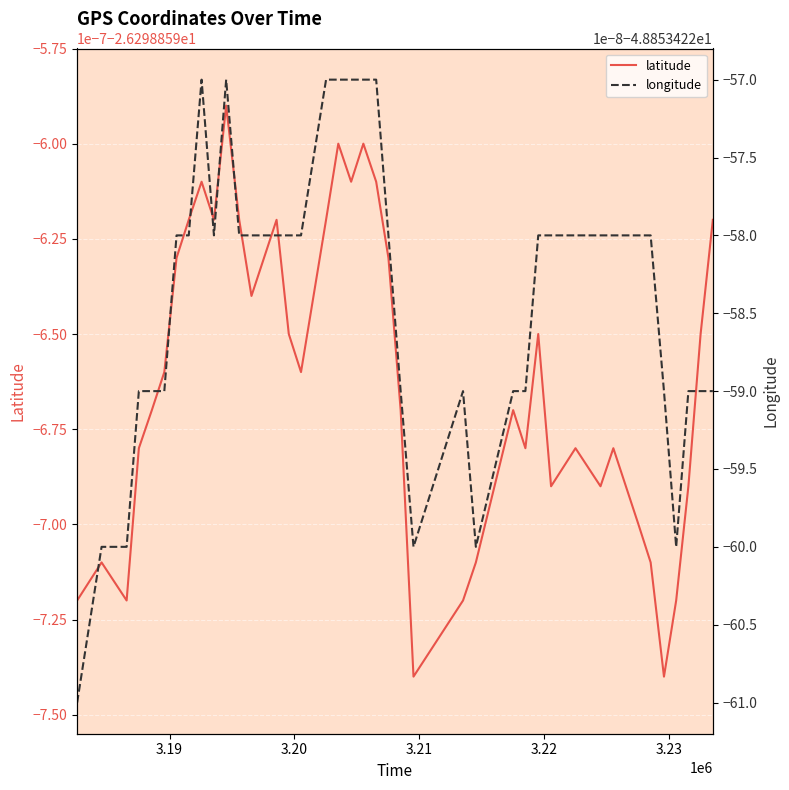

Count the number of categories in the chart.

40